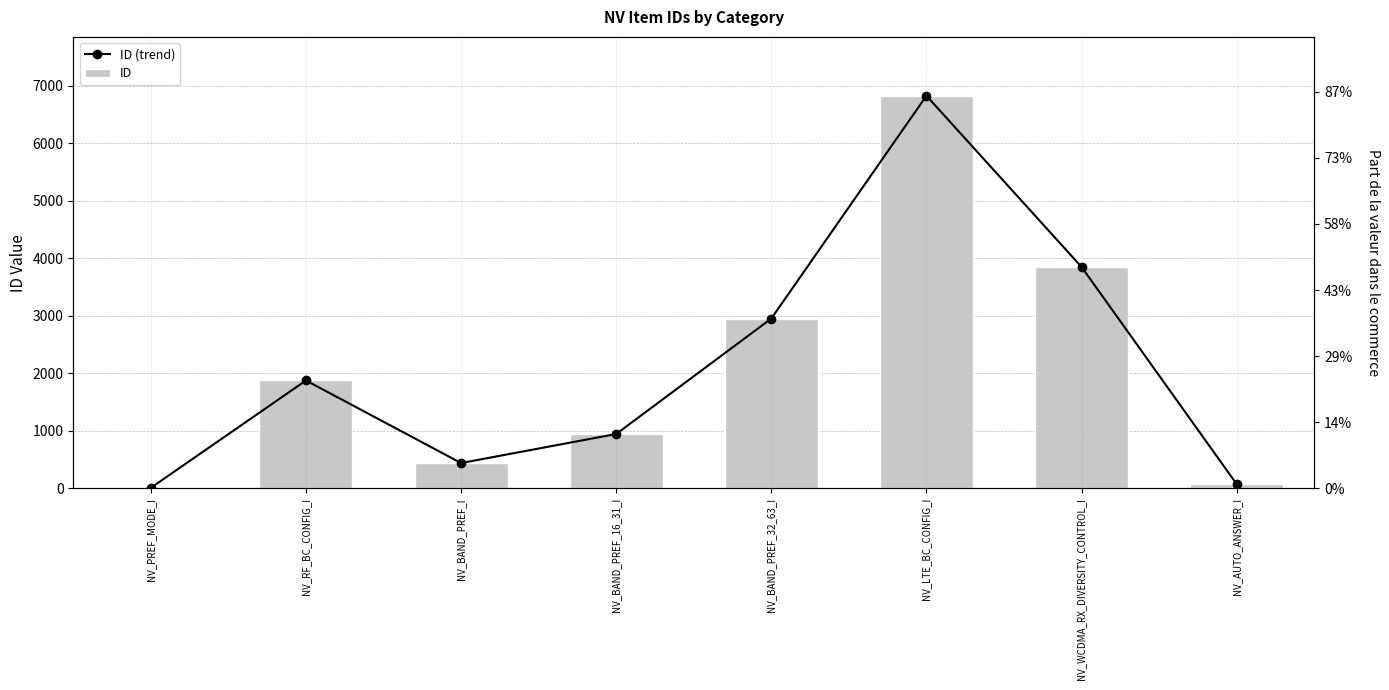

At NV_BAND_PREF_I, list the series in order from largest to smallest.

ID (trend), ID